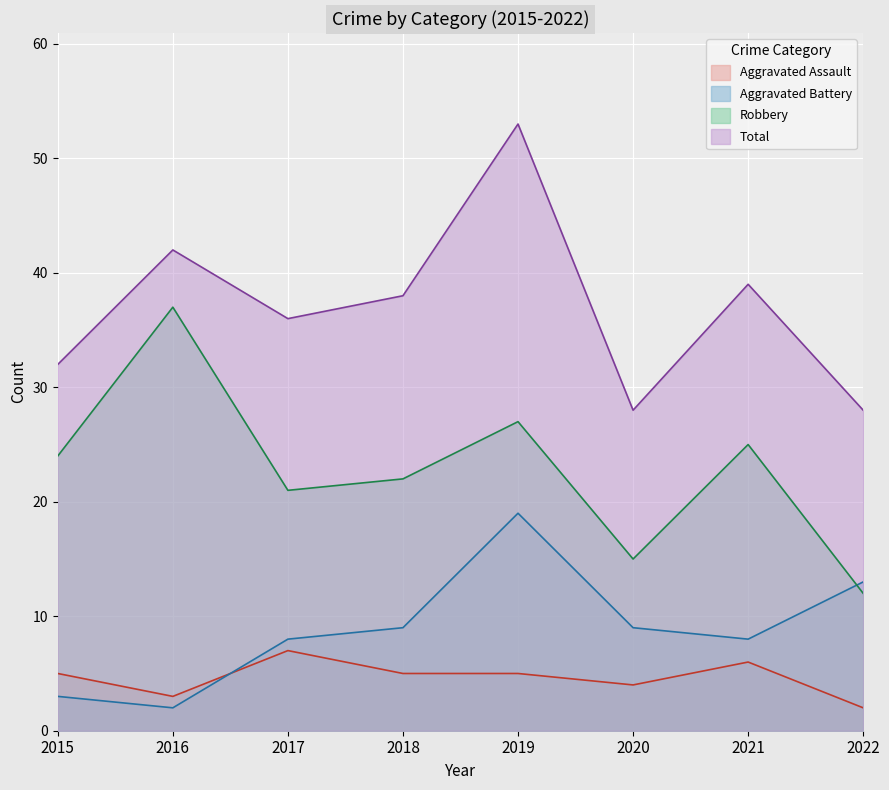

What is the value of the Aggravated Battery point at the 7th from the left?

8